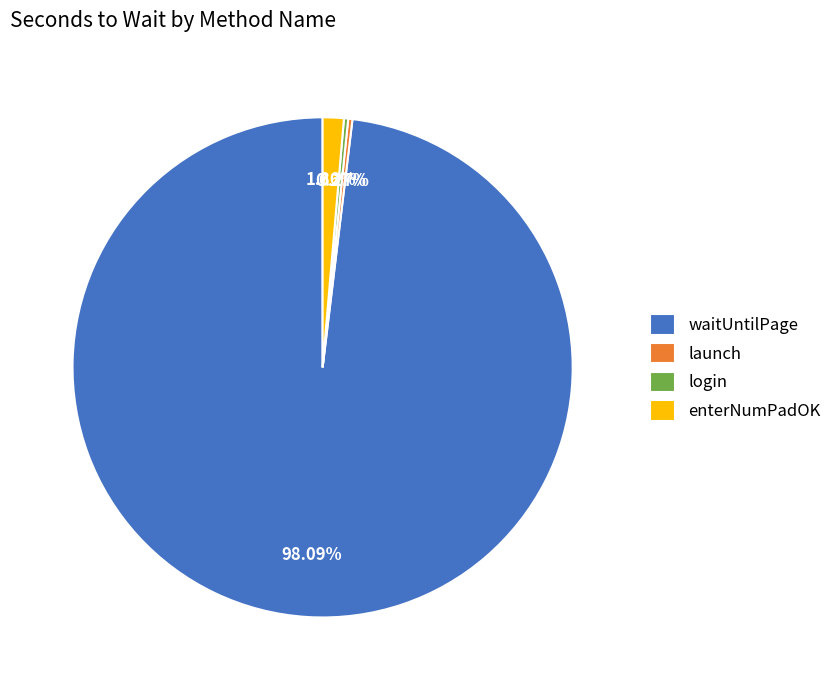

What is the largest slice in the pie chart?

waitUntilPage